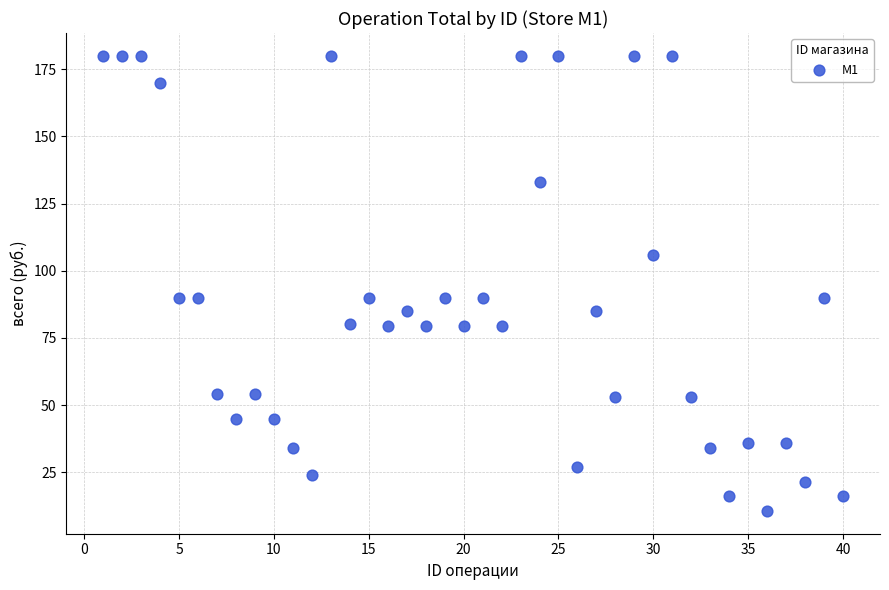

What is the range of X values (max minus min)?

39.0